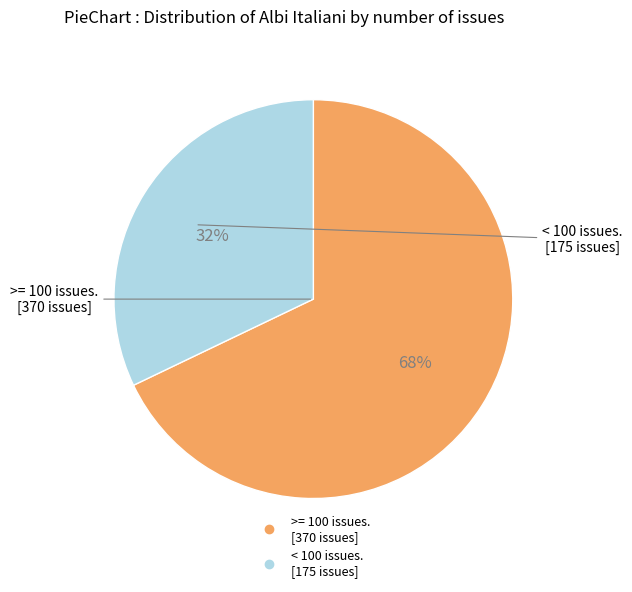

To the nearest percent, what is the average slice percentage?

50%